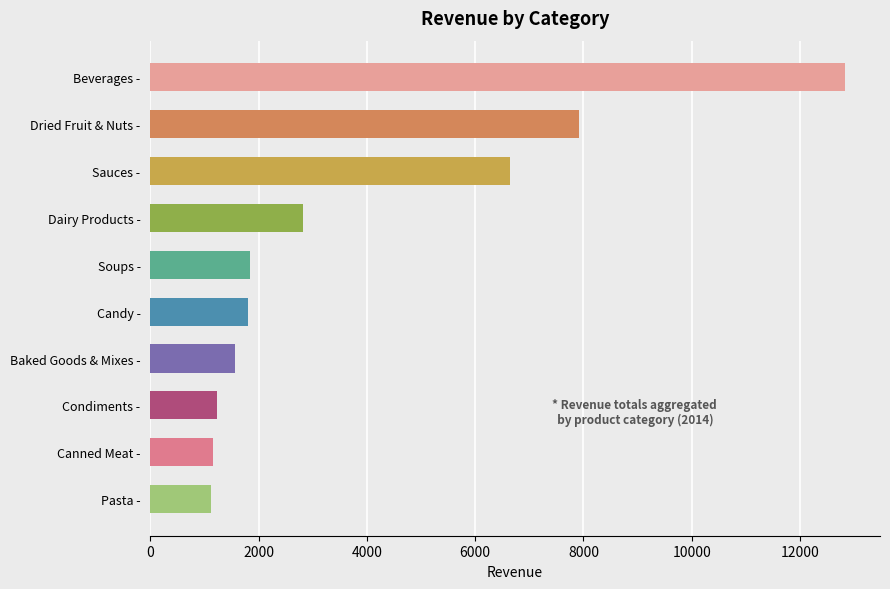

What is the change in value from Beverages - to Pasta -?

-11724.4